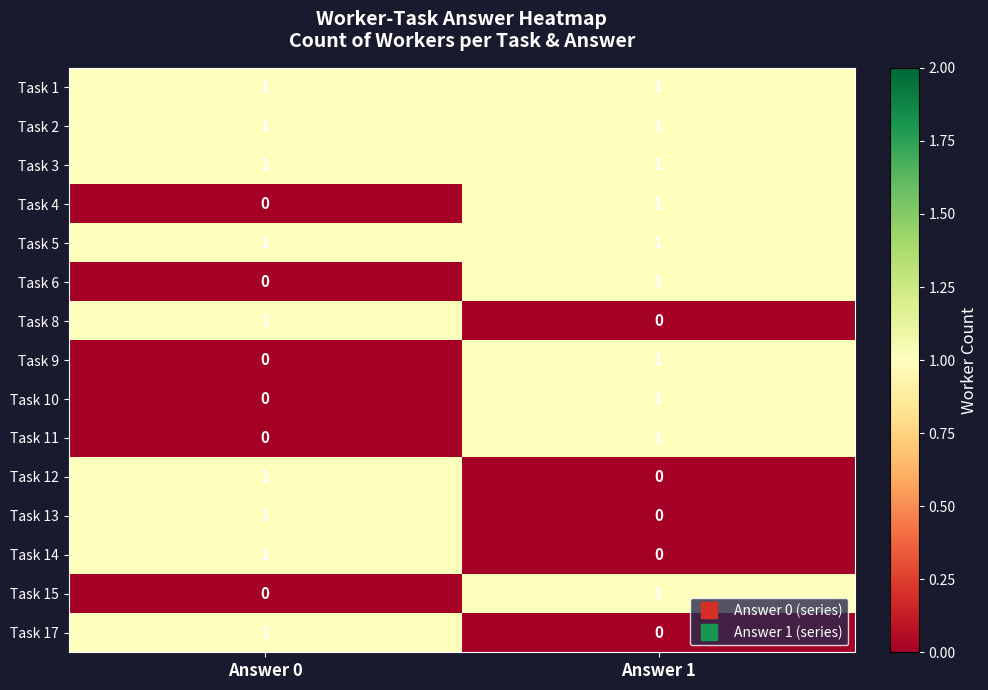

Rank the categories by Task 4 value from highest to lowest.

Answer 1, Answer 0